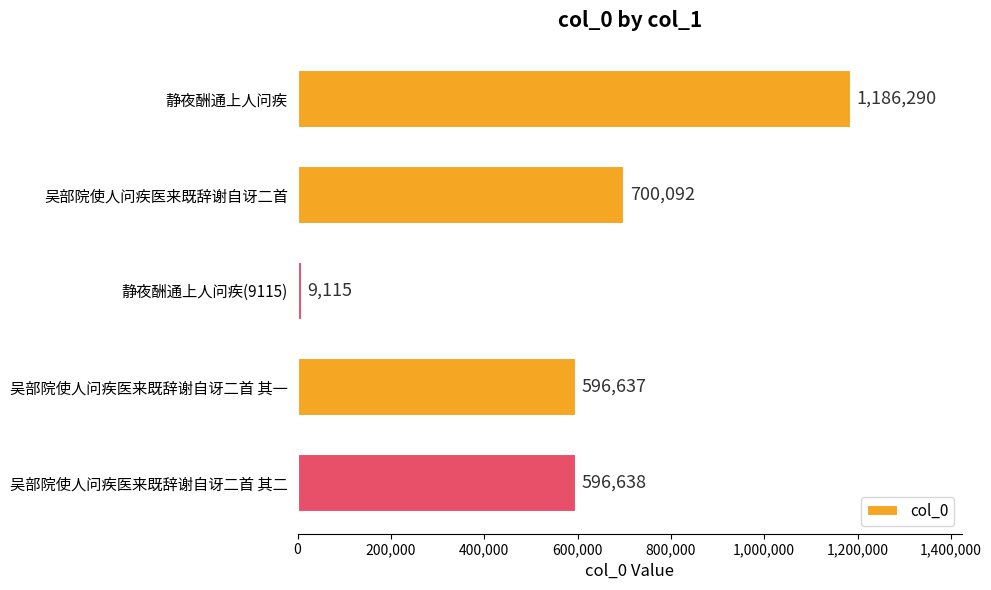

The chart shows a value of 9115 at 静夜酬通上人问疾(9115). True or false?

True